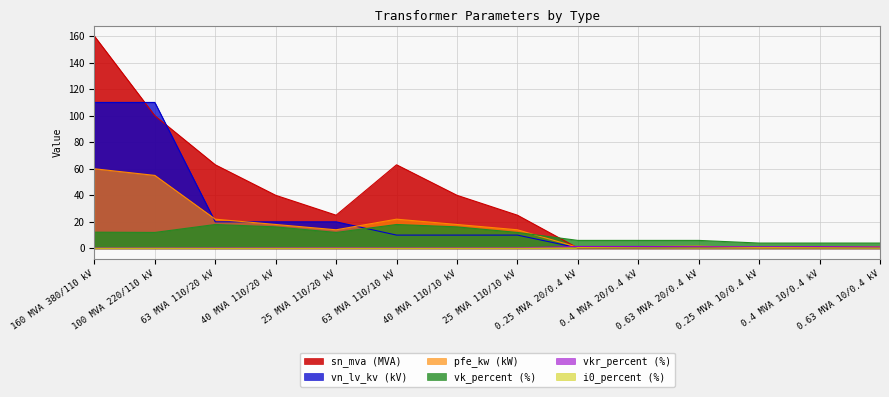

True or false: pfe_kw has a value of 1.1 at 0.63 MVA 20/0.4 kV.

False